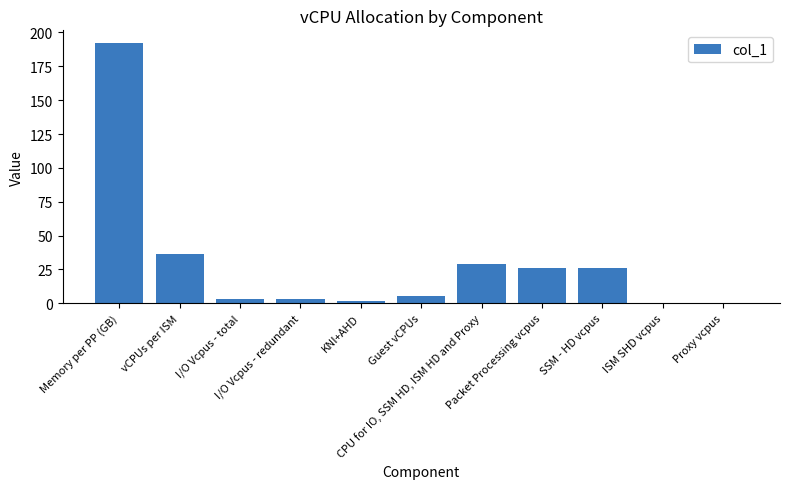

What is the average value?

29